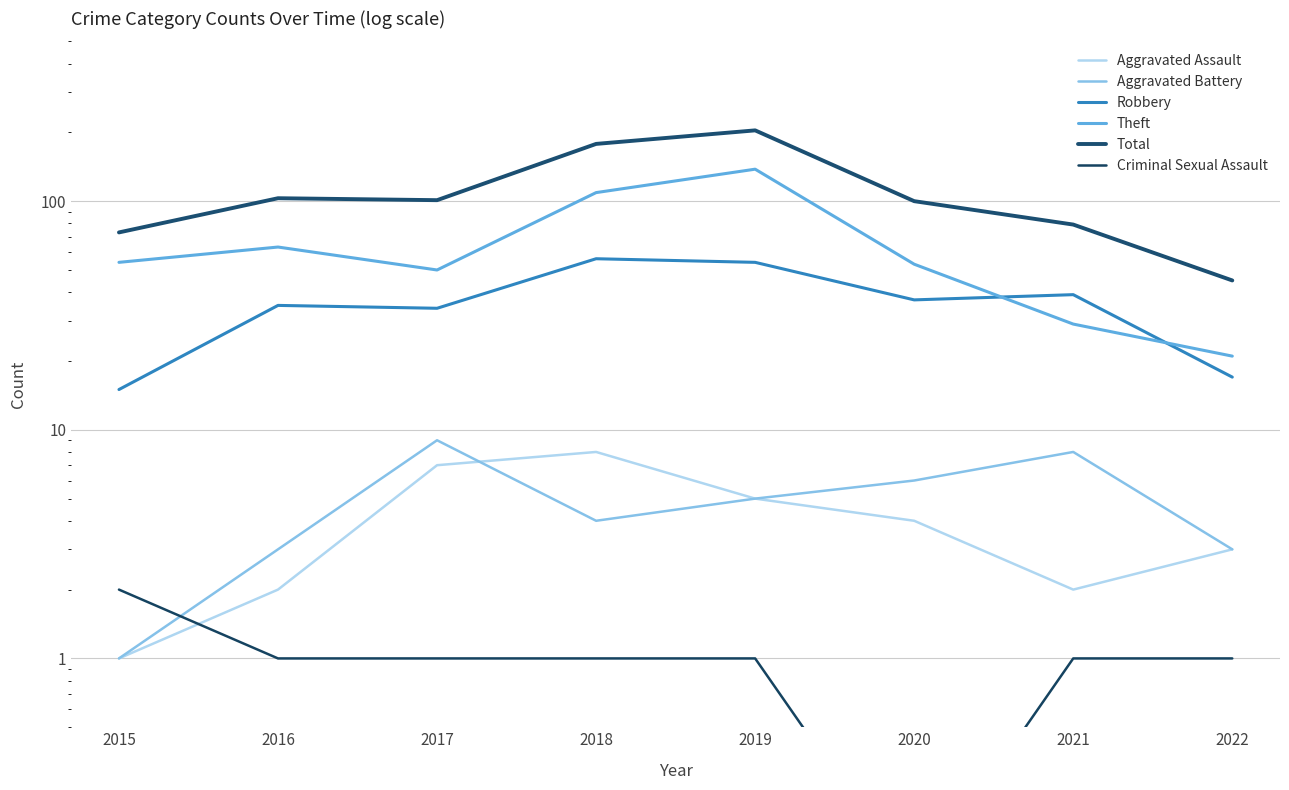

True or false: Total and Aggravated Assault intersect in this chart.

False